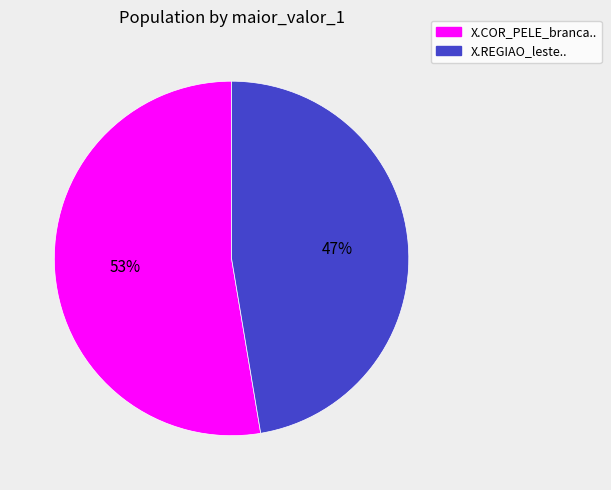

To the nearest percent, what is the average slice percentage?

50%